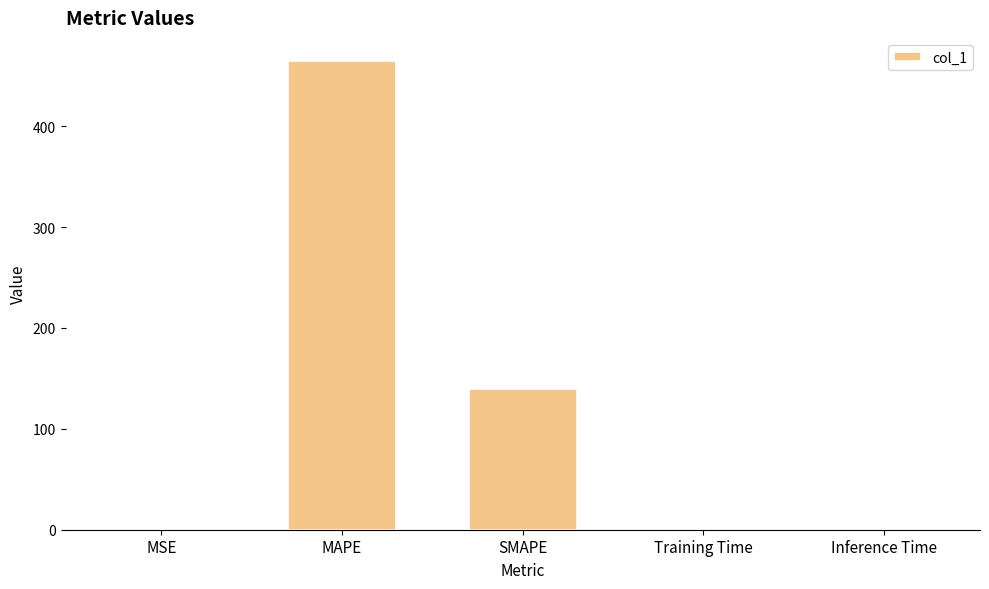

What is the greatest value displayed?

464.3